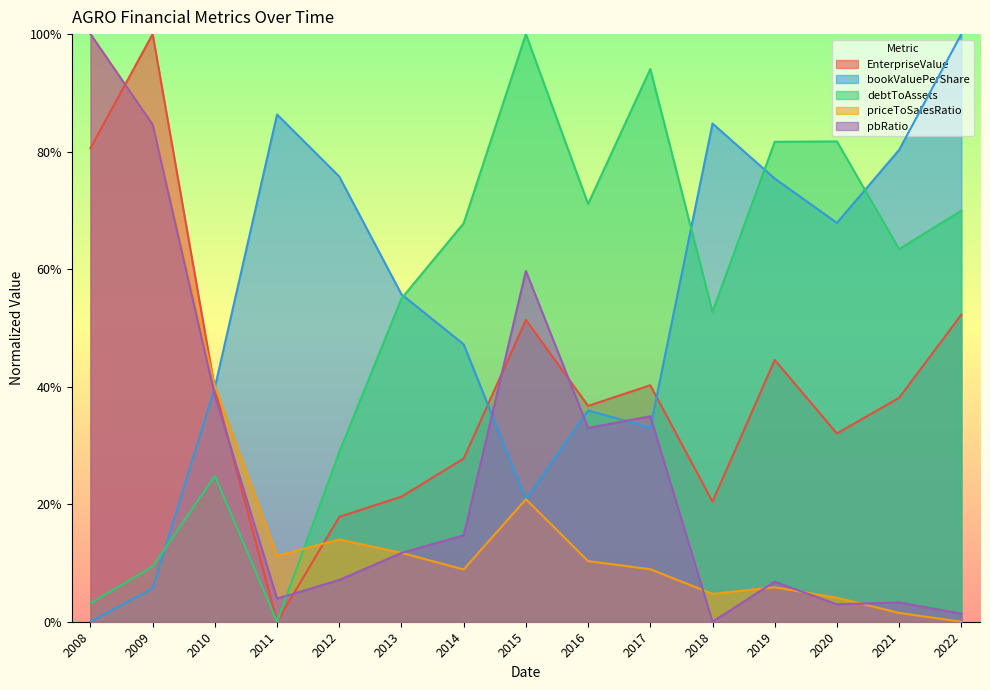

Reading right to left, list all the values displayed in this chart.

EnterpriseValue: 0.5	0.4	0.3	0.4	0.2	0.4	0.4	0.5	0.3	0.2	0.2	0.0	0.4	1.0	0.8
bookValuePerShare: 1.0	0.8	0.7	0.8	0.8	0.3	0.4	0.2	0.5	0.6	0.8	0.9	0.4	0.1	0.0
debtToAssets: 0.7	0.6	0.8	0.8	0.5	0.9	0.7	1.0	0.7	0.6	0.3	0.0	0.2	0.1	0.0
priceToSalesRatio: 0.0	0.0	0.0	0.1	0.0	0.1	0.1	0.2	0.1	0.1	0.1	0.1	0.4	0.8	1.0
pbRatio: 0.0	0.0	0.0	0.1	0.0	0.3	0.3	0.6	0.1	0.1	0.1	0.0	0.4	0.8	1.0